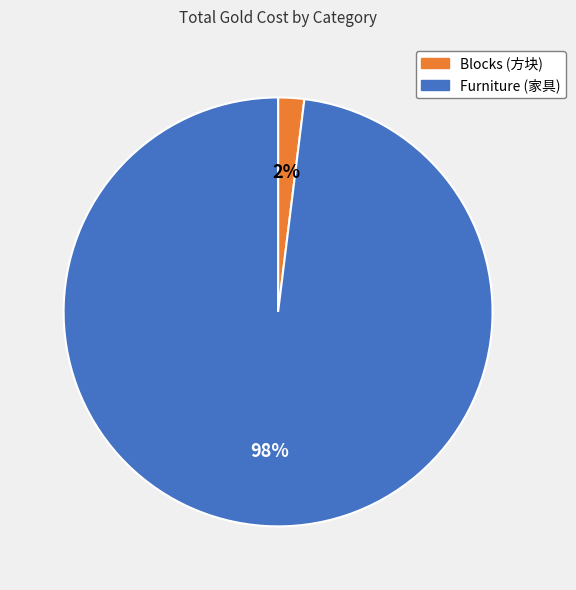

Rank the categories by value from lowest to highest.

Blocks (方块), Furniture (家具)